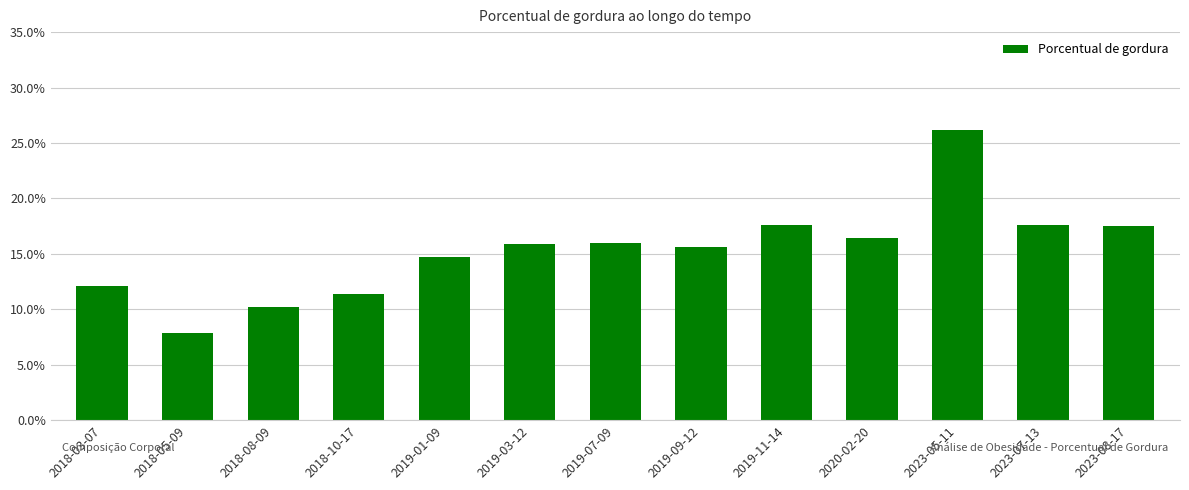

What is the value of the 13th bar from the left?

17.5